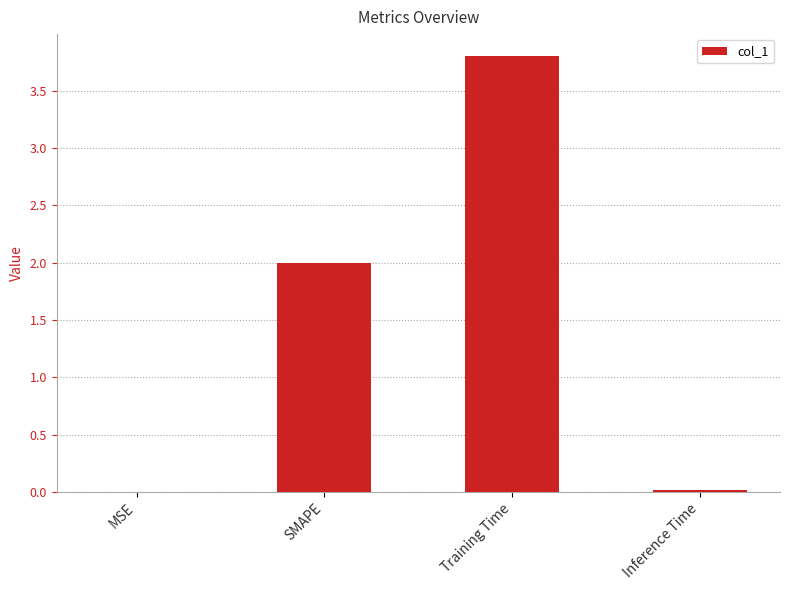

What value does the data have at SMAPE?

2.0